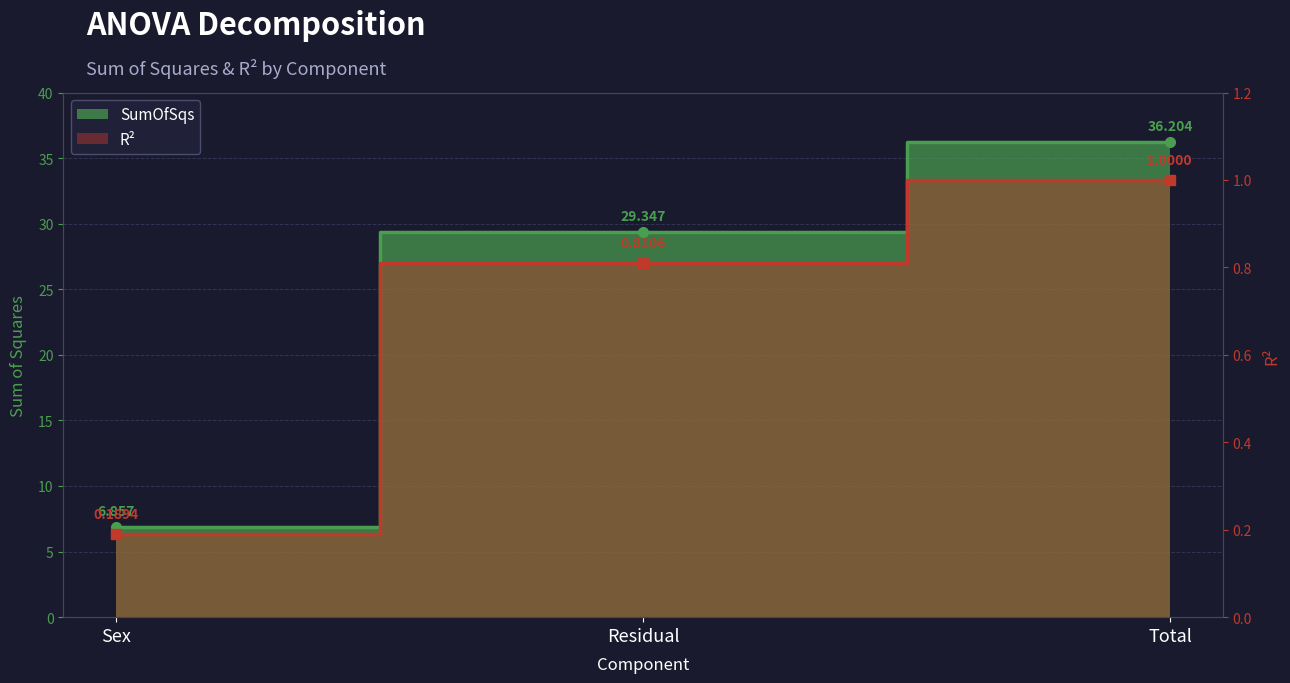

What position from the left is Total?

3